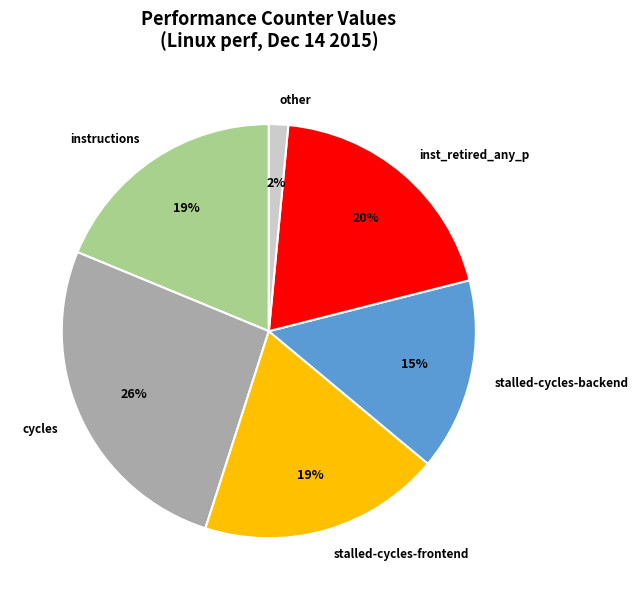

Which slice is the smallest?

other